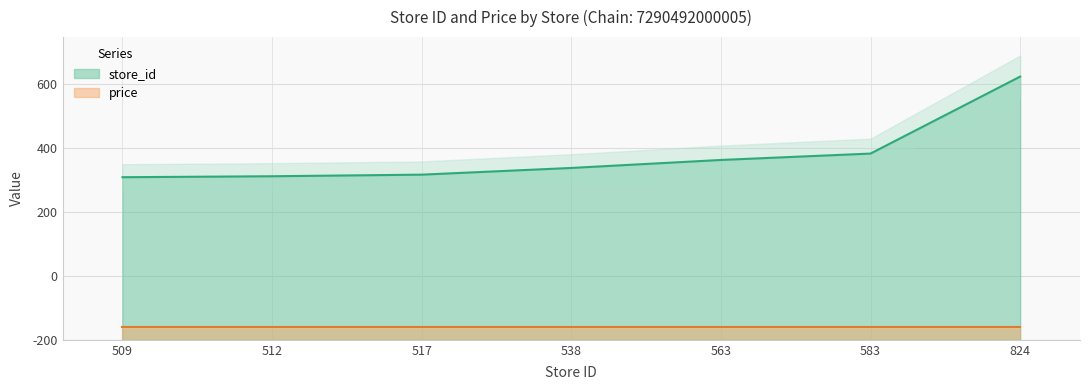

What is the average value?

578